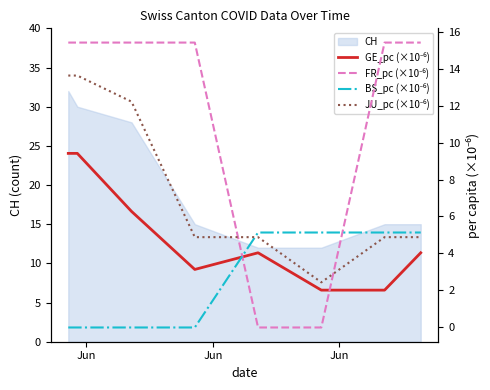

What is the value of the GE_pc (×10⁻⁶) point at the 8th from the left?

4.0